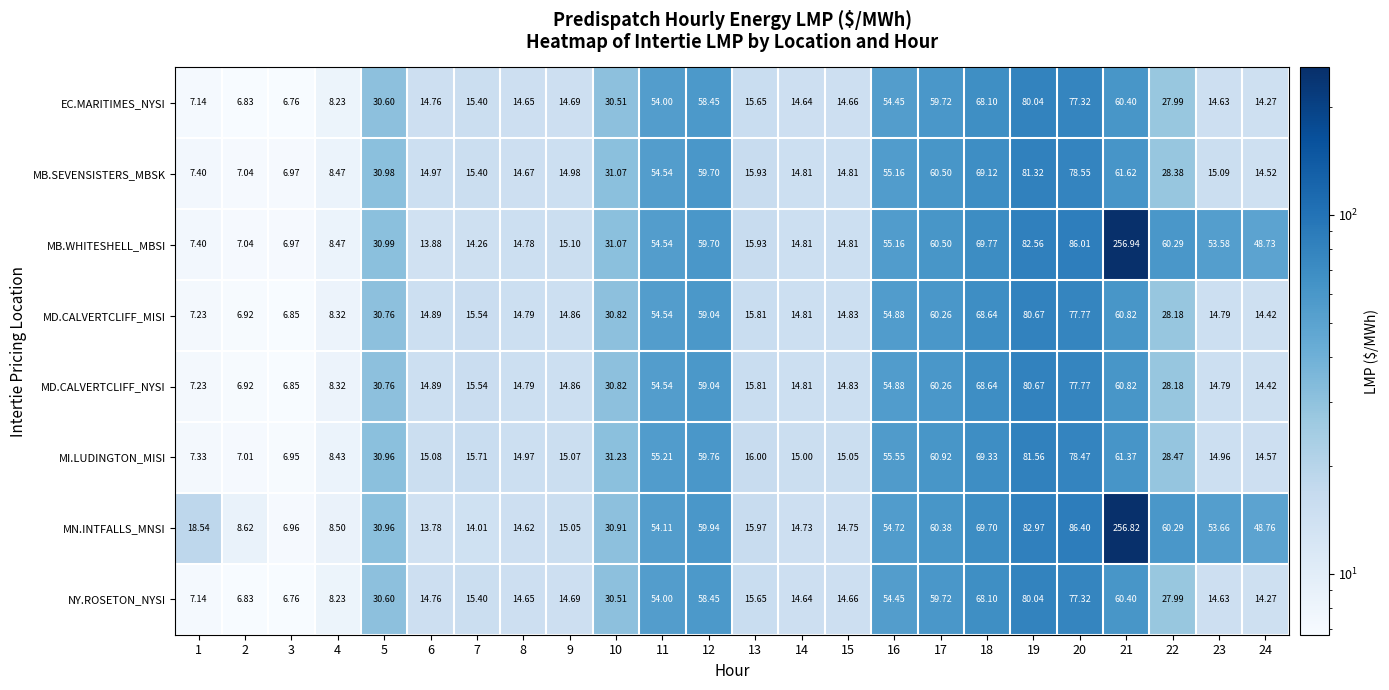

Is the value of MN.INTFALLS_MNSI at 13 greater than the value of EC.MARITIMES_NYSI at 11?

No